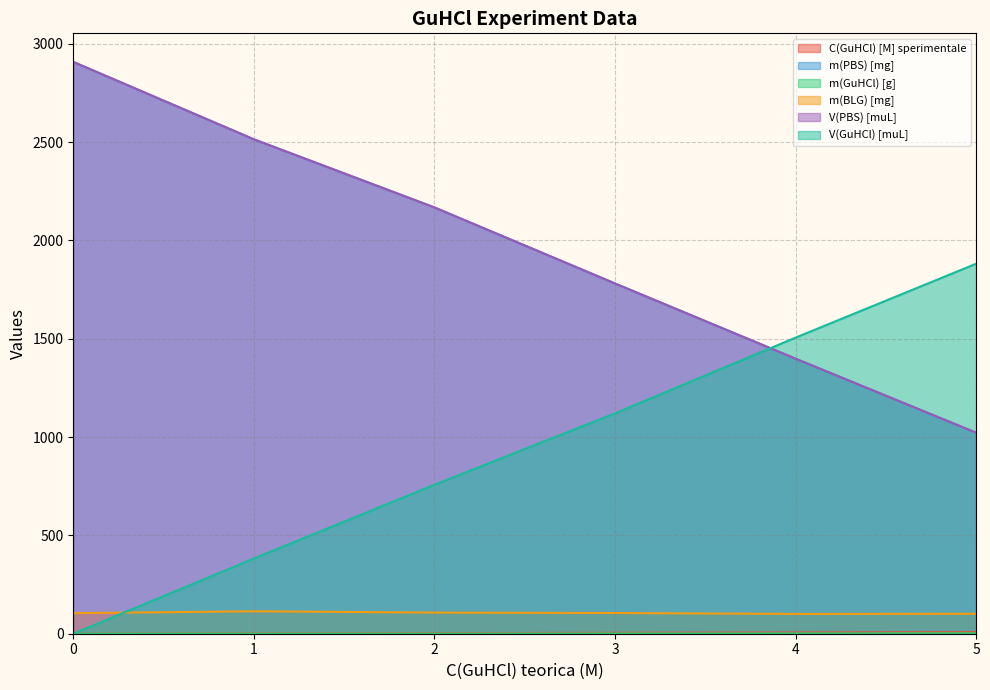

True or false: m(GuHCl) [g] and C(GuHCl) [M] sperimentale intersect in this chart.

False